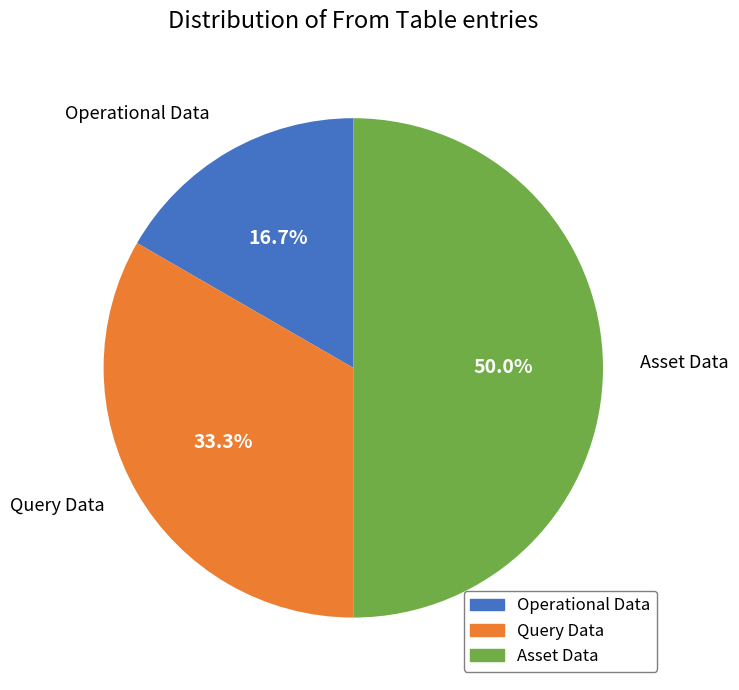

Rank the categories by value from highest to lowest.

Asset Data, Query Data, Operational Data